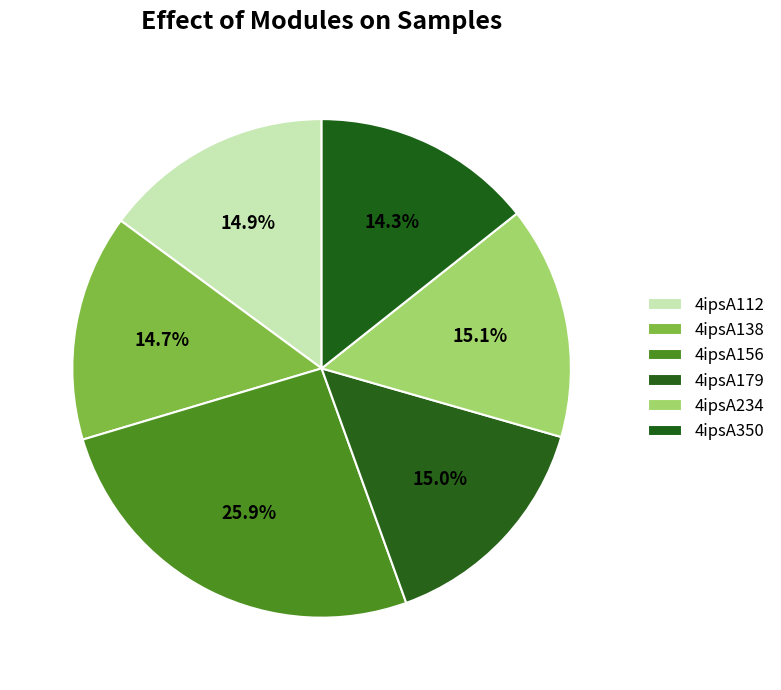

How many slices are in this pie chart?

6